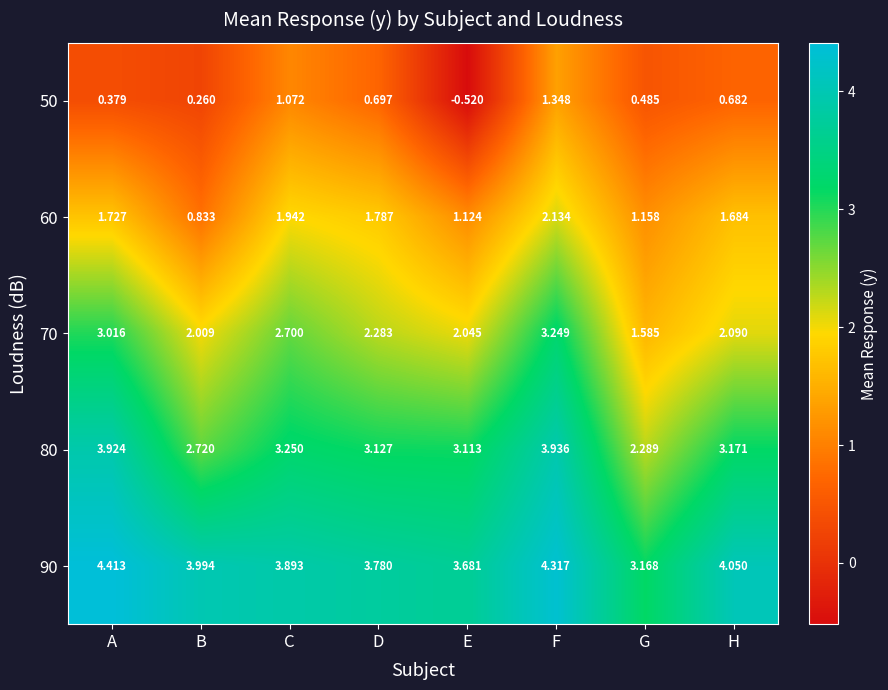

Which series changed the most between E and H?

50